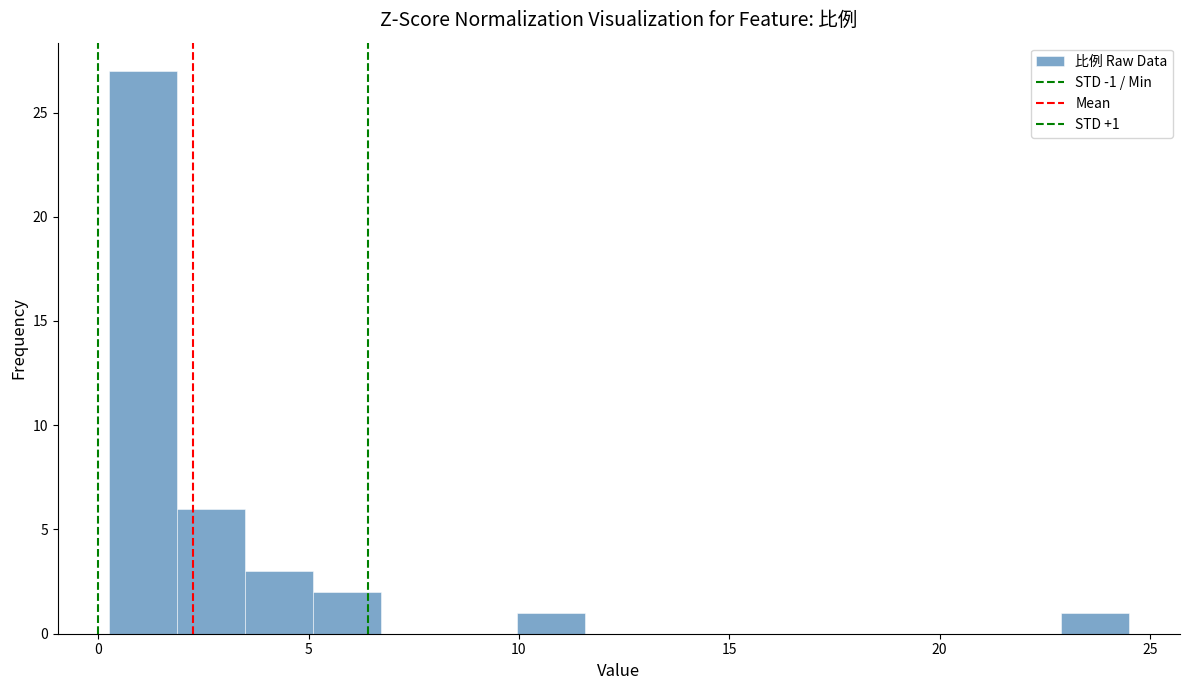

Around what value on the x-axis is the tallest bar? Give the approximate position of its centre, as read against the axis.

1.0